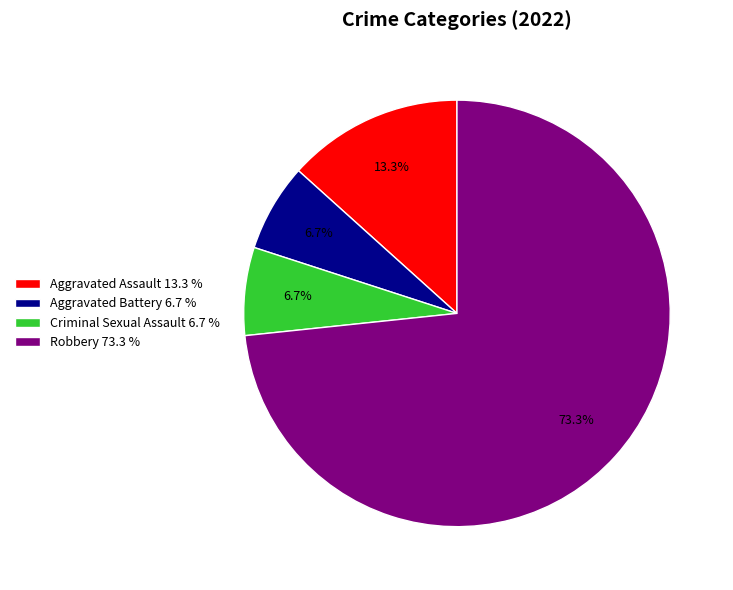

Combined, do Criminal Sexual Assault and Robbery account for over 50%?

Yes